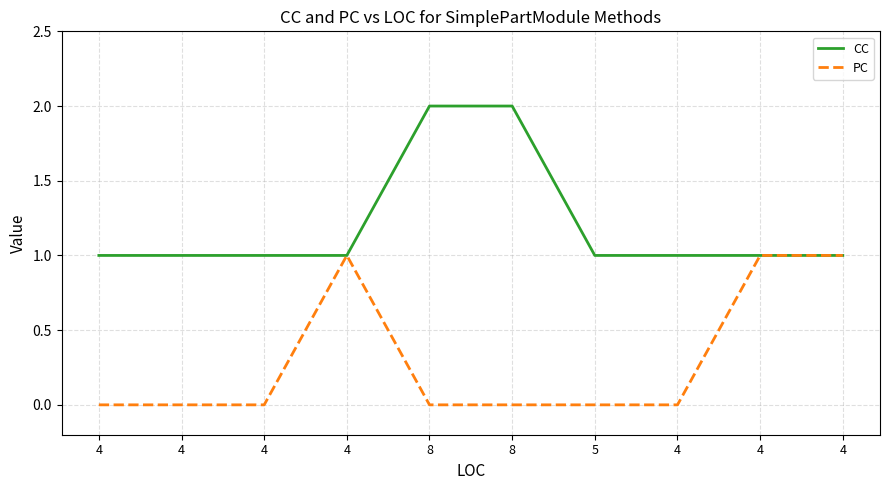

Where is CC nearest to the value 1?

4